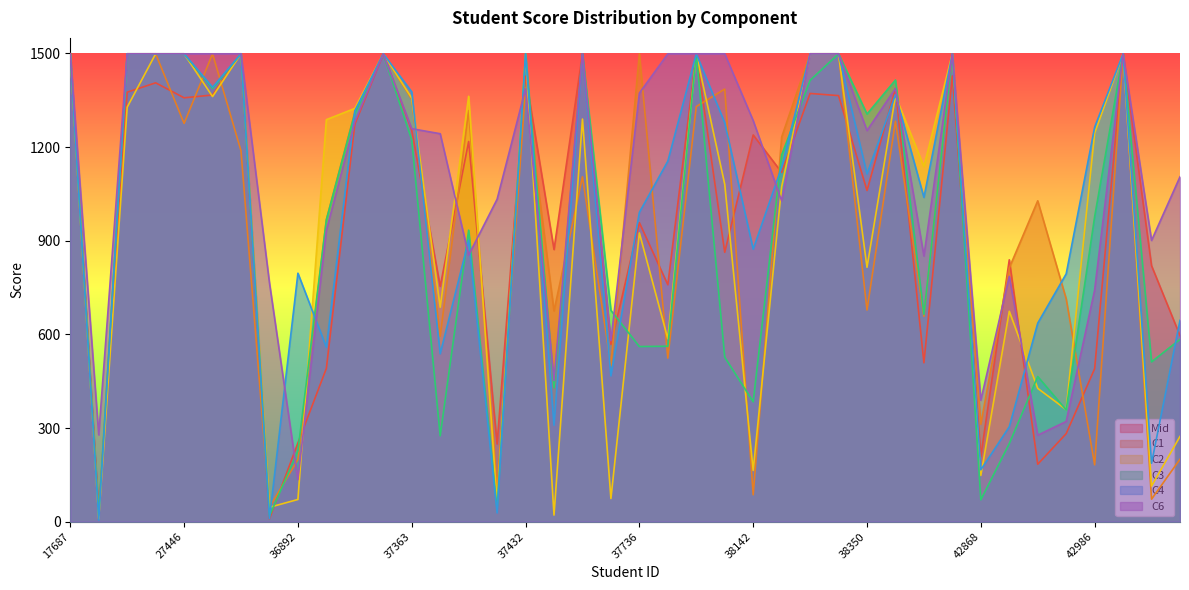

True or false: C6 and C2 intersect in this chart.

True